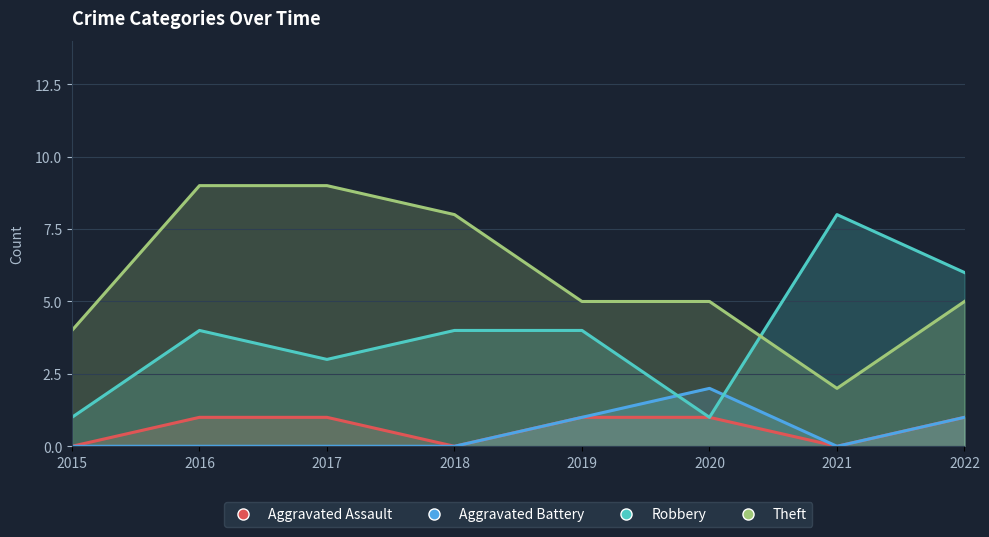

At which category does Aggravated Battery reach its first local peak?

2020